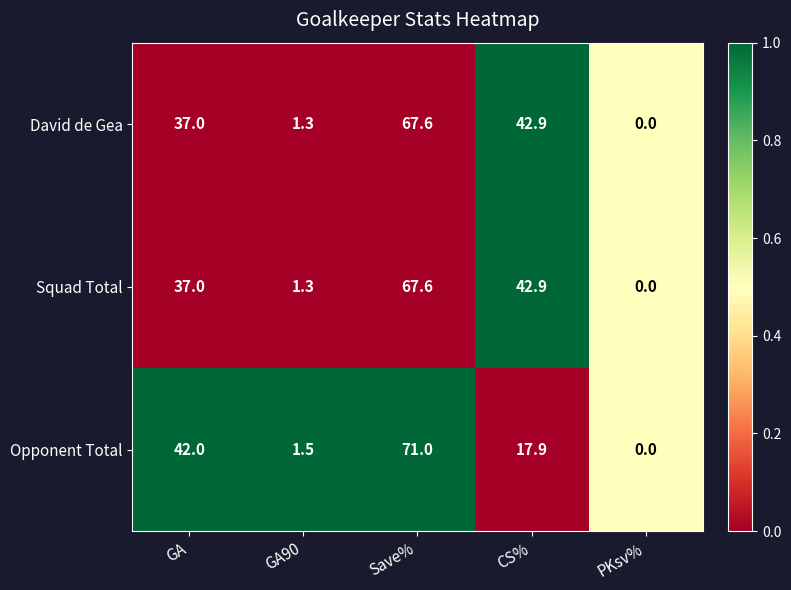

Where does the Opponent Total series first go above 17?

GA